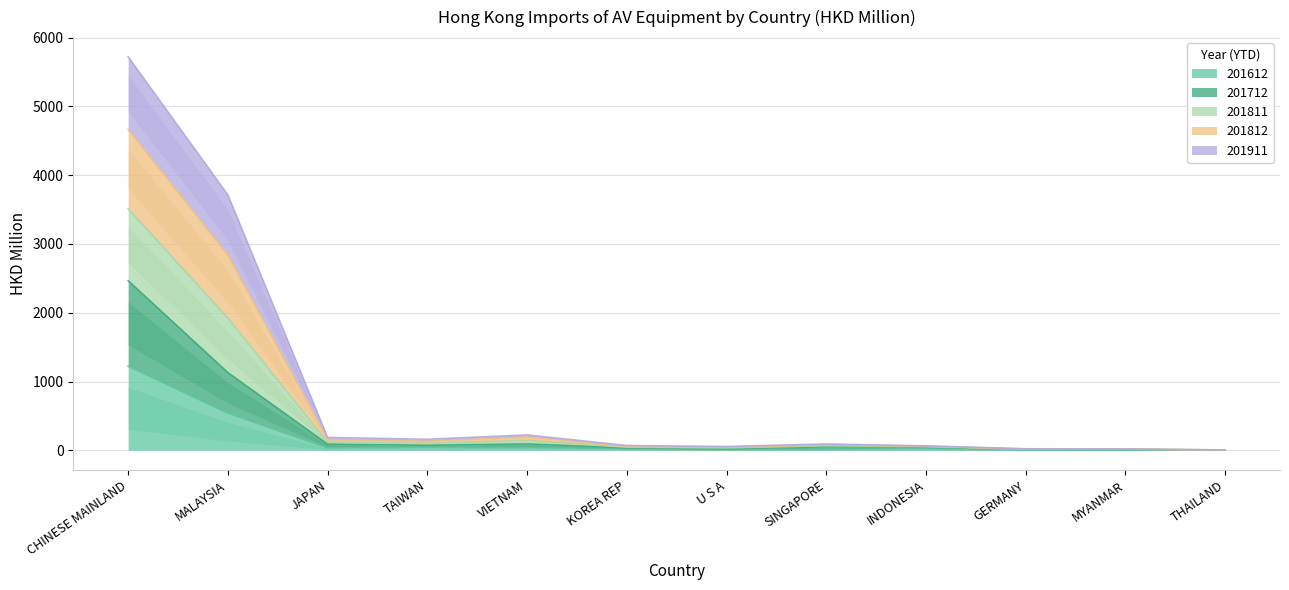

True or false: 201612 and 201812 intersect in this chart.

False